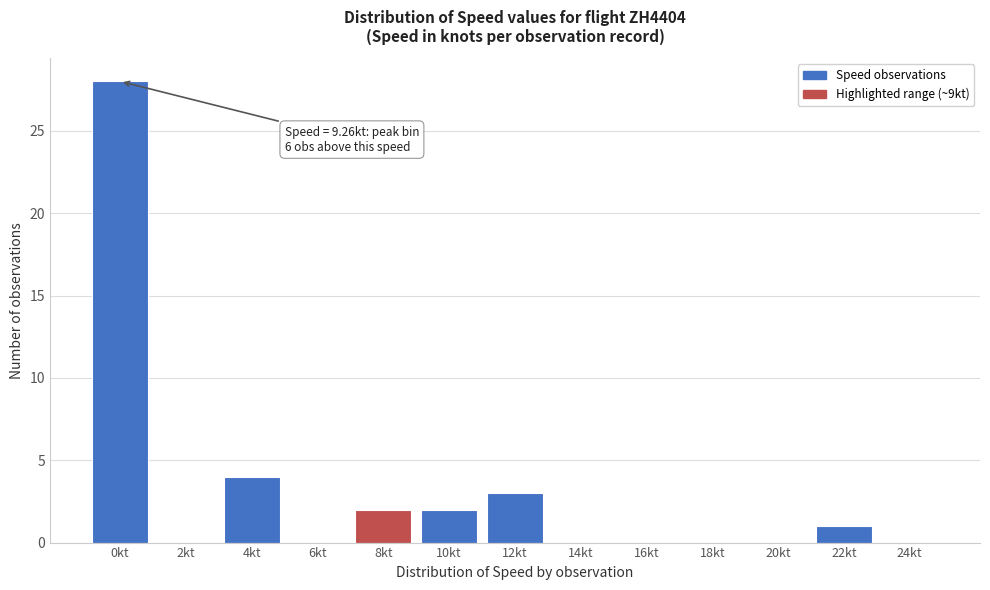

Reading left to right, transcribe all the data shown in this chart.

0kt=28	2kt=0	4kt=4	6kt=0	8kt=2	10kt=2	12kt=3	14kt=0	16kt=0	18kt=0	20kt=0	22kt=1	24kt=0